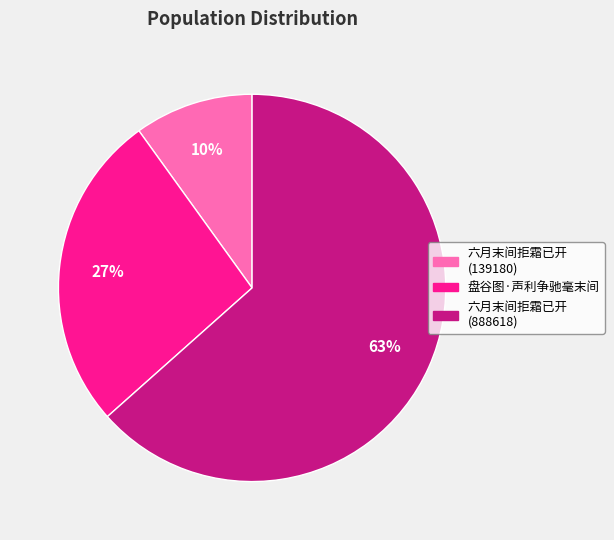

How many segments does this pie chart have?

3